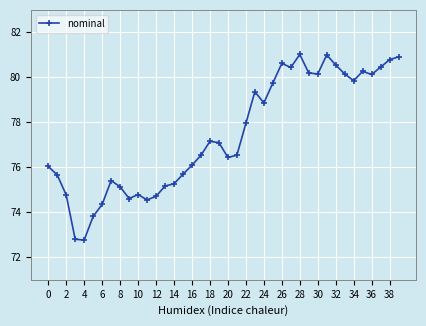

What is the average value?

77.4